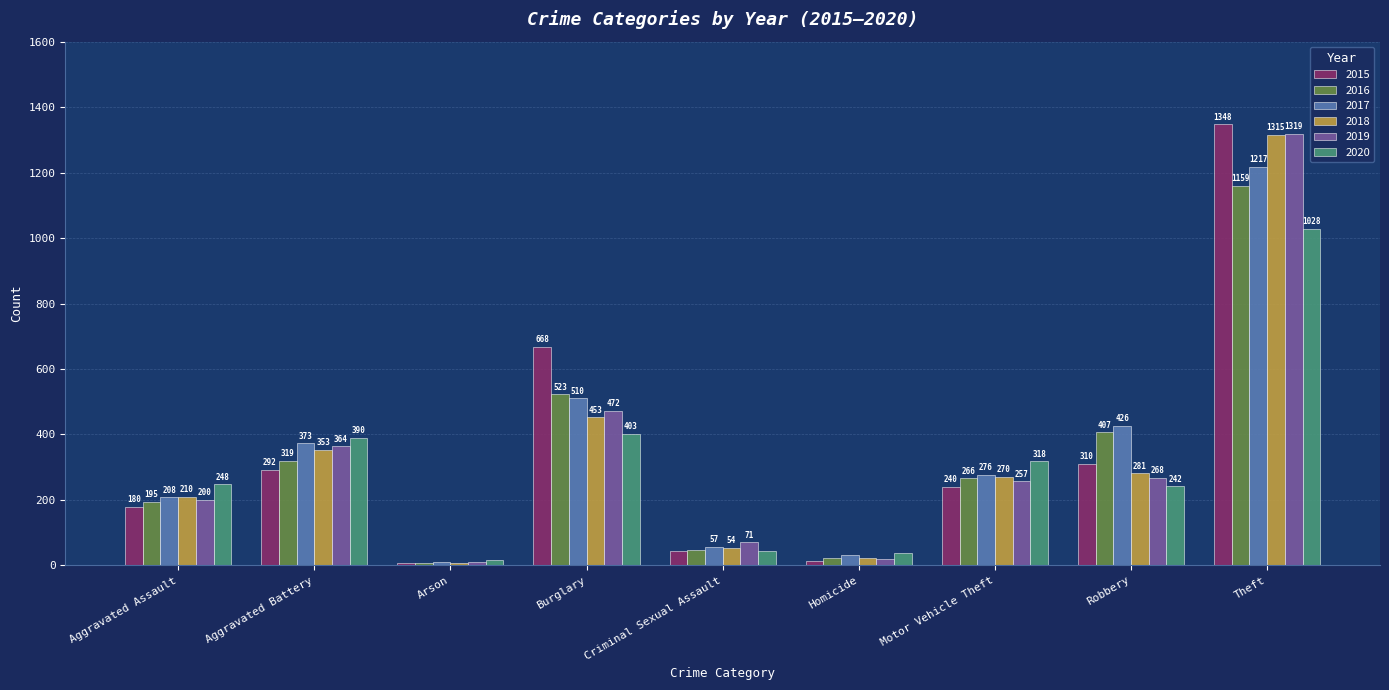

Which series has the largest total across all categories?

2017